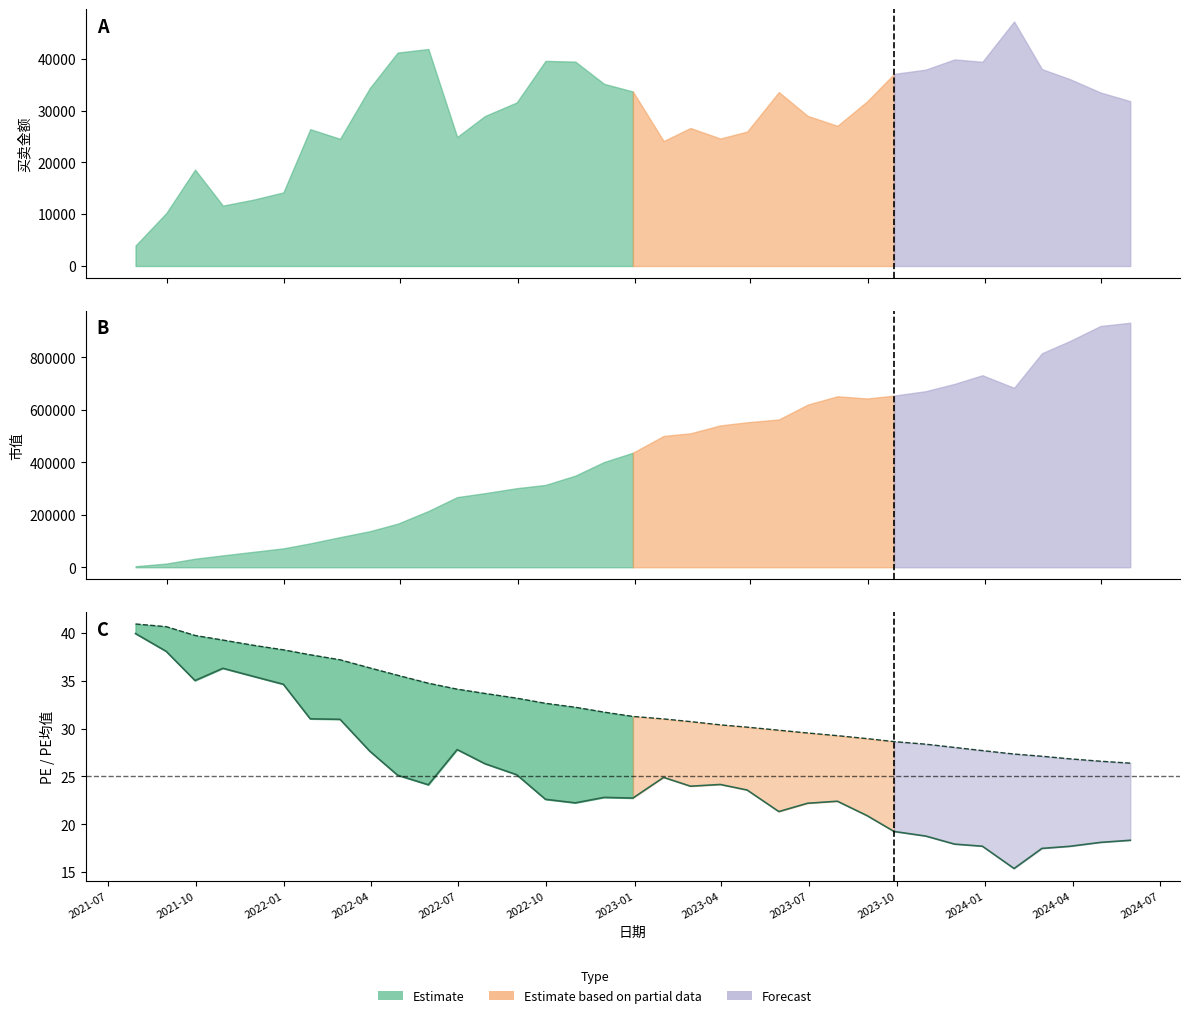

What is the difference between the maximum and minimum values in the PE均值 series?

14.5